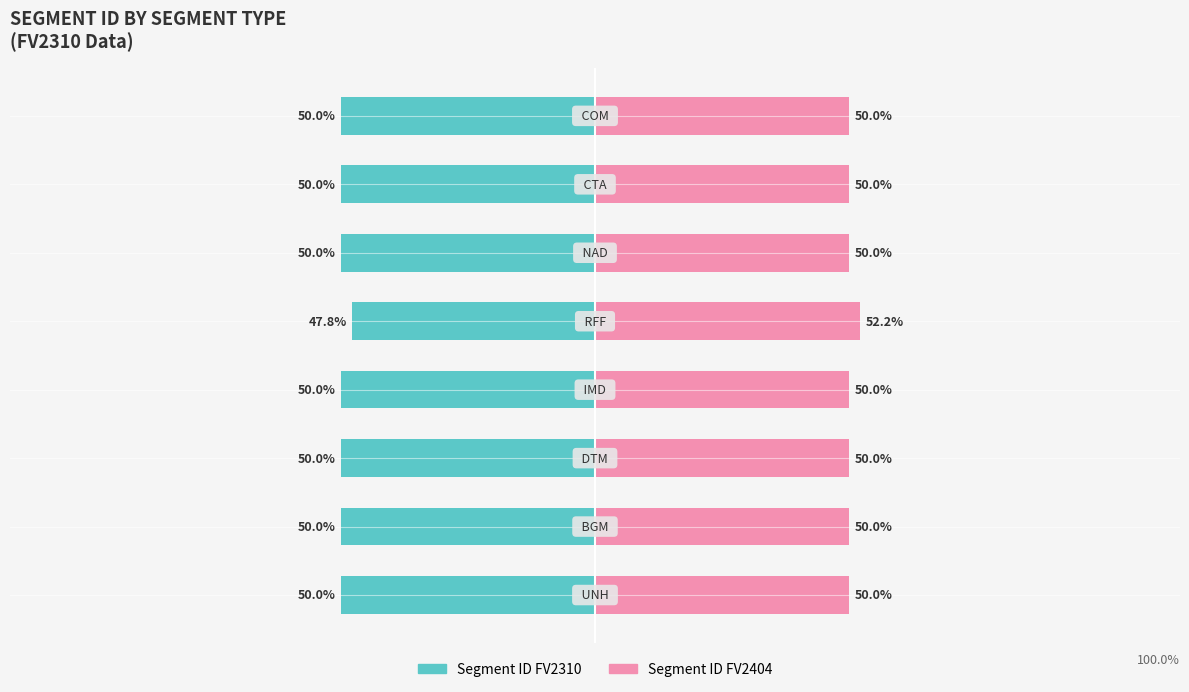

How many bars are there in each group?

2